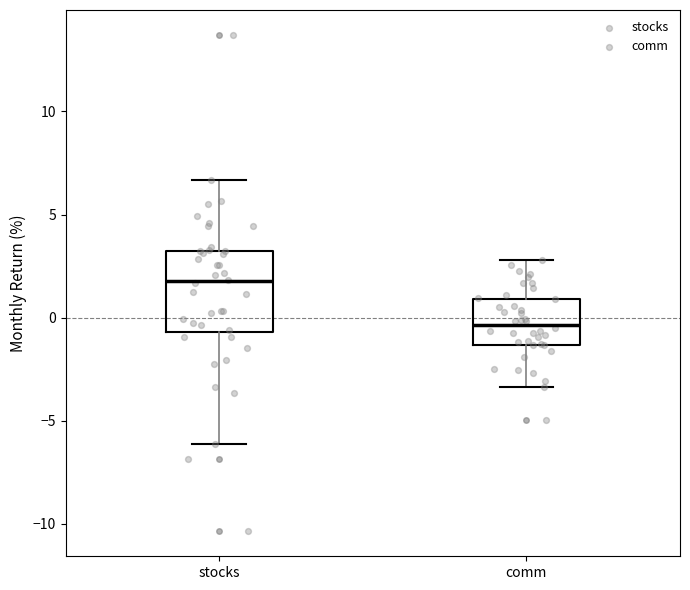

Where does the median line of the box for stocks sit on the y-axis? The values are not printed on the chart, so give them approximately, as read against the axis.

2.0